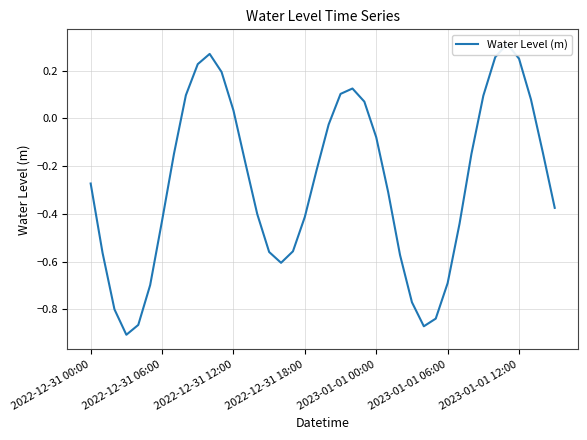

Count the number of categories in the chart.

40